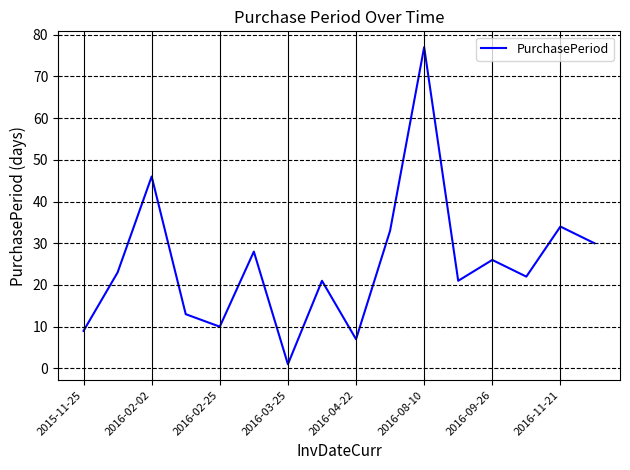

What is the greatest value displayed?

77